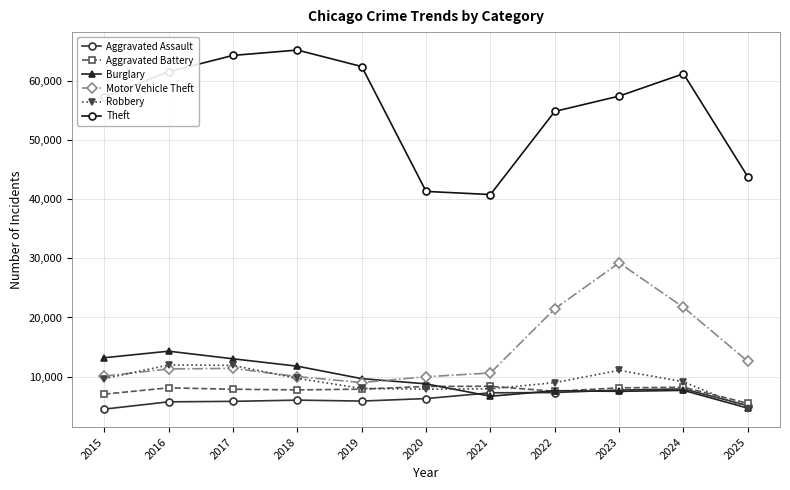

Read the Aggravated Assault value at 2020, to the nearest 50.

6250